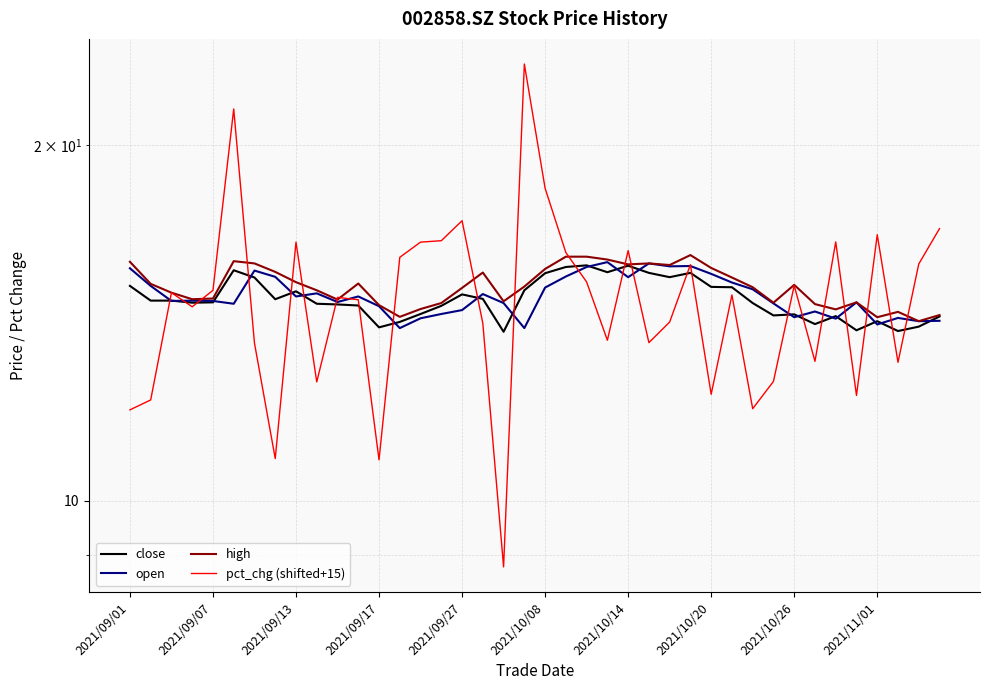

True or false: open and high cross at least once.

False